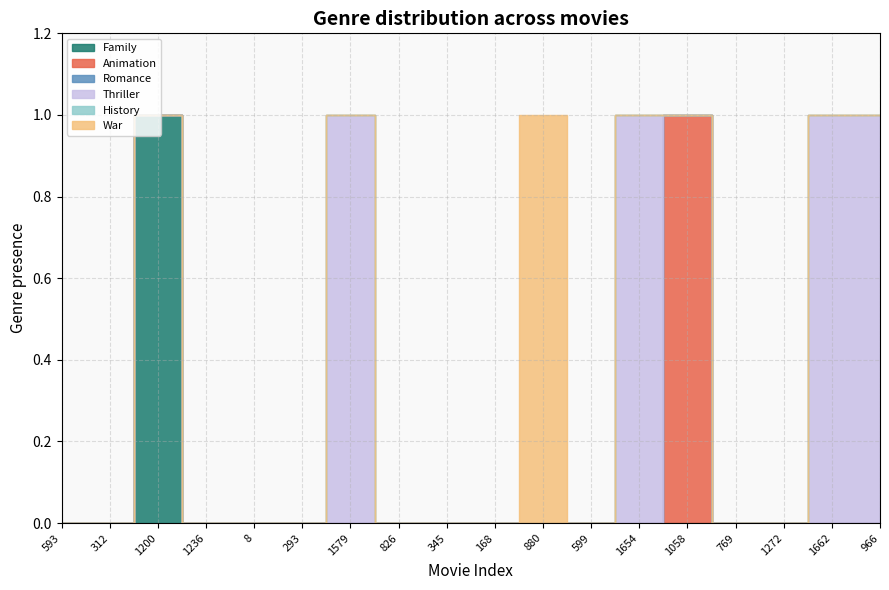

How many series are shown in this chart?

6